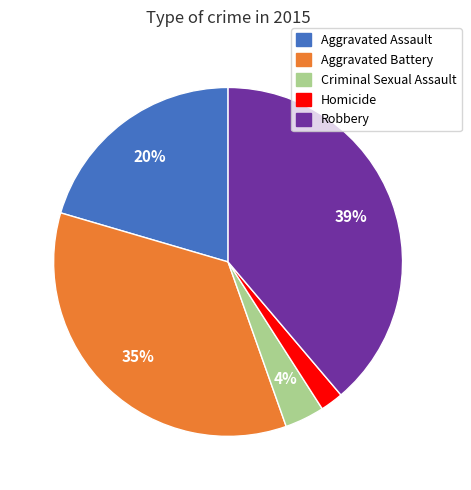

Rank the categories by value from lowest to highest.

Homicide, Criminal Sexual Assault, Aggravated Assault, Aggravated Battery, Robbery